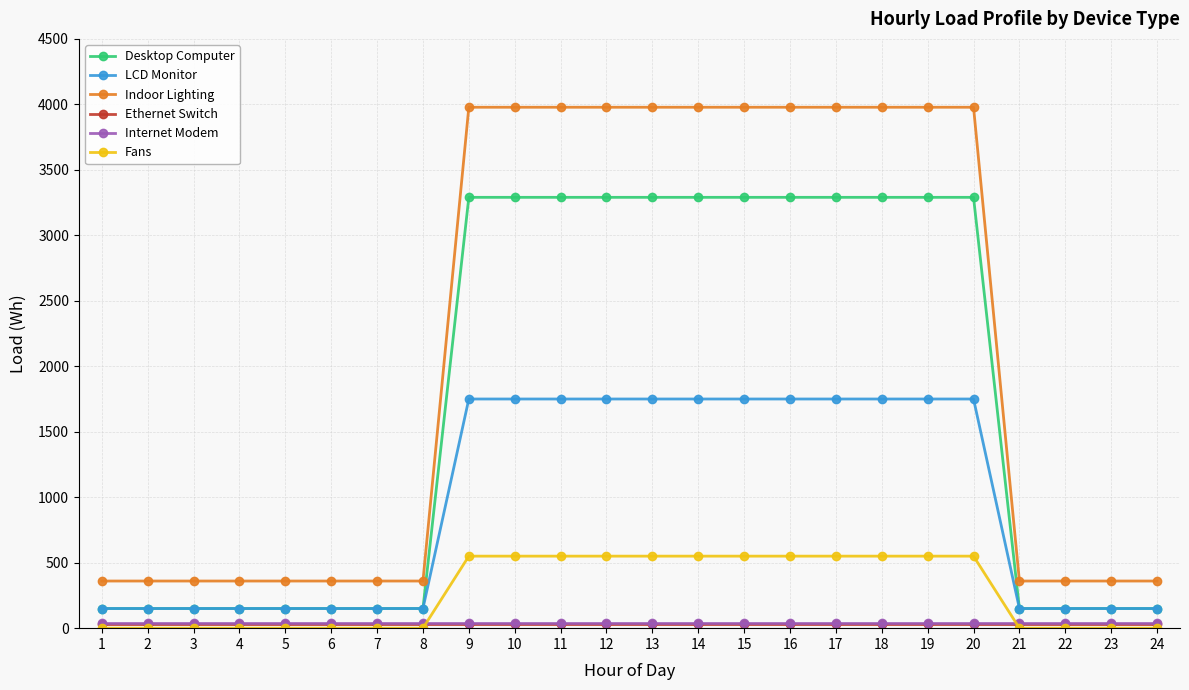

True or false: Indoor Lighting and LCD Monitor intersect in this chart.

False